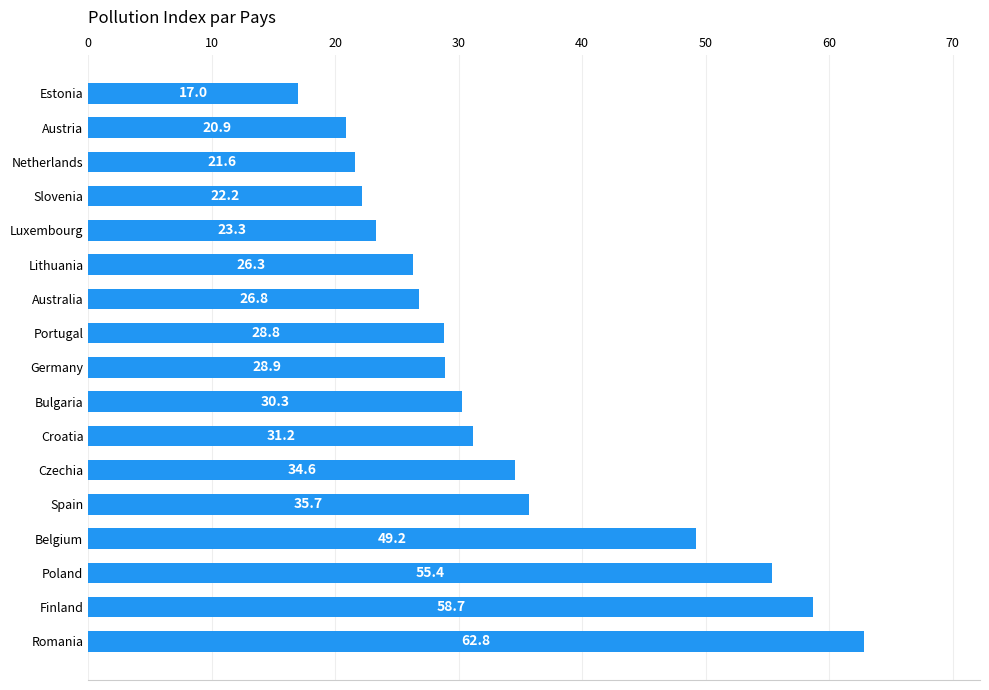

Approximately how many times larger is the value at Finland compared to Netherlands?

2.7